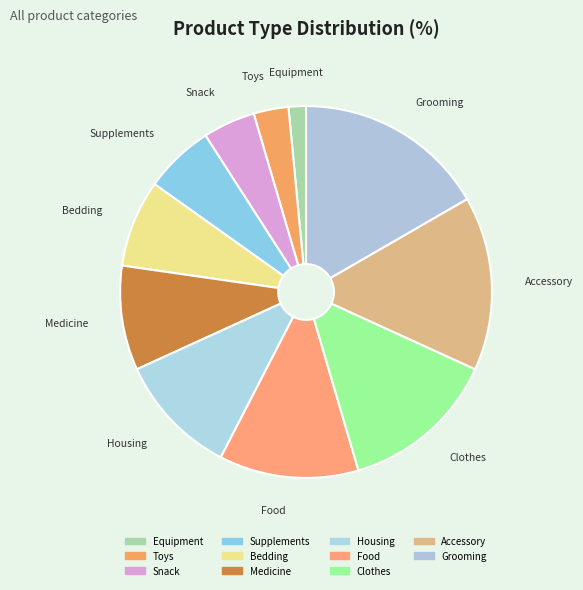

What is the ratio of the value at Snack to the value at Grooming?

0.3